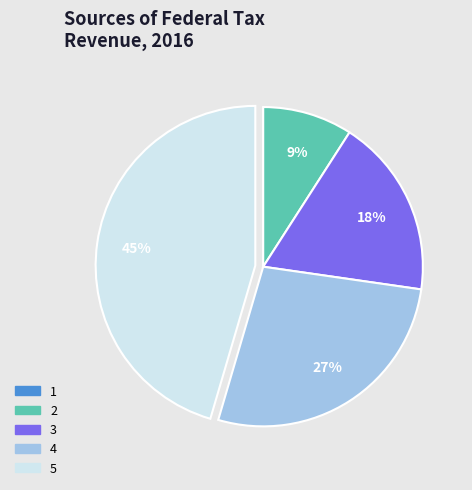

The 4 slice represents 35% of the pie. True or false?

False